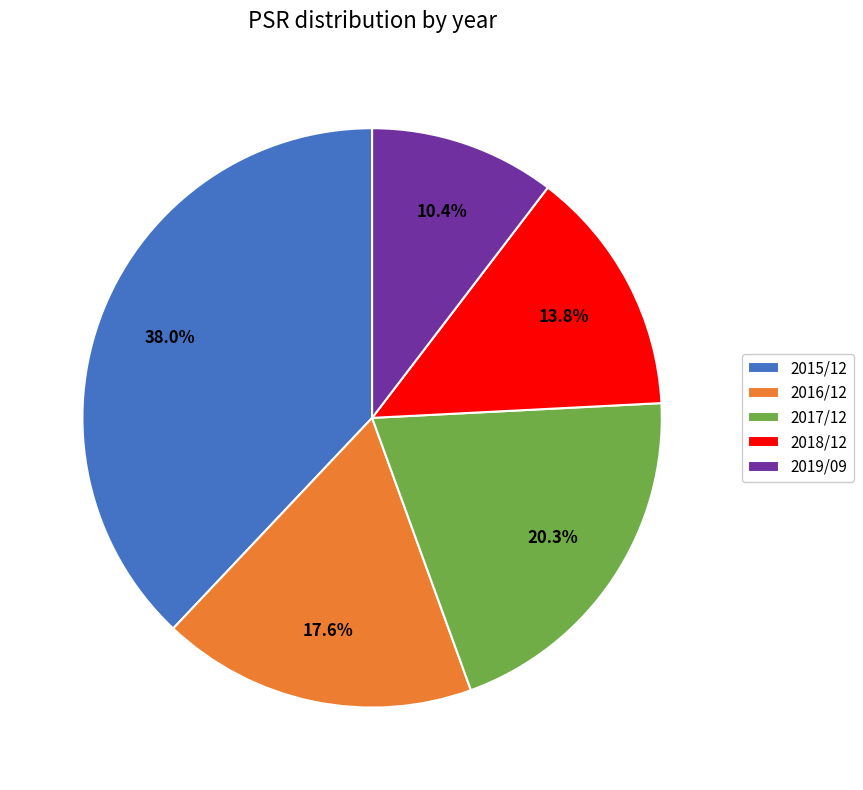

What percentage is the 2018/12 slice, to the nearest percent?

14%